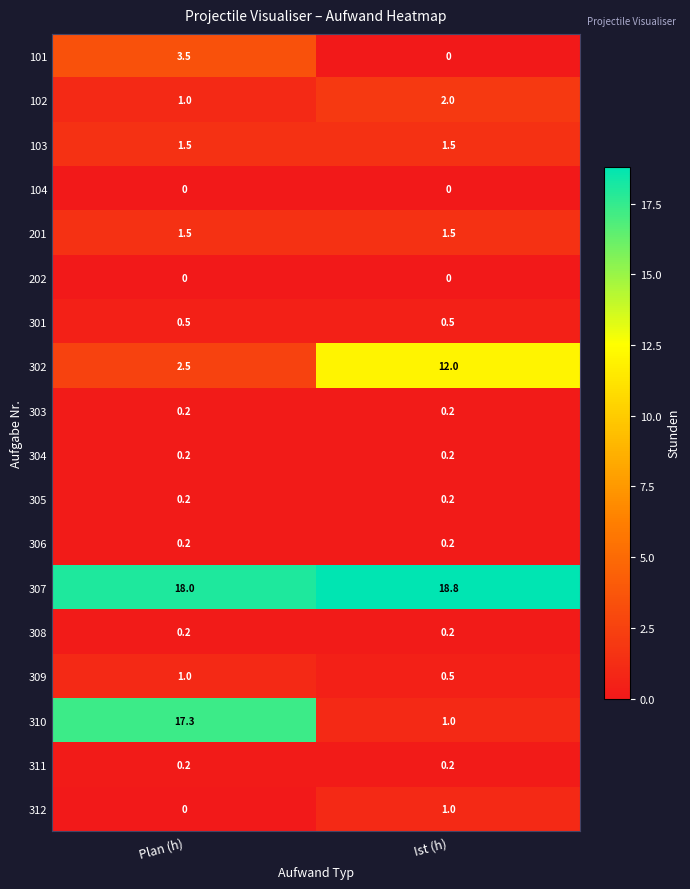

List the labels in order of 309 value, largest first.

Plan (h), Ist (h)